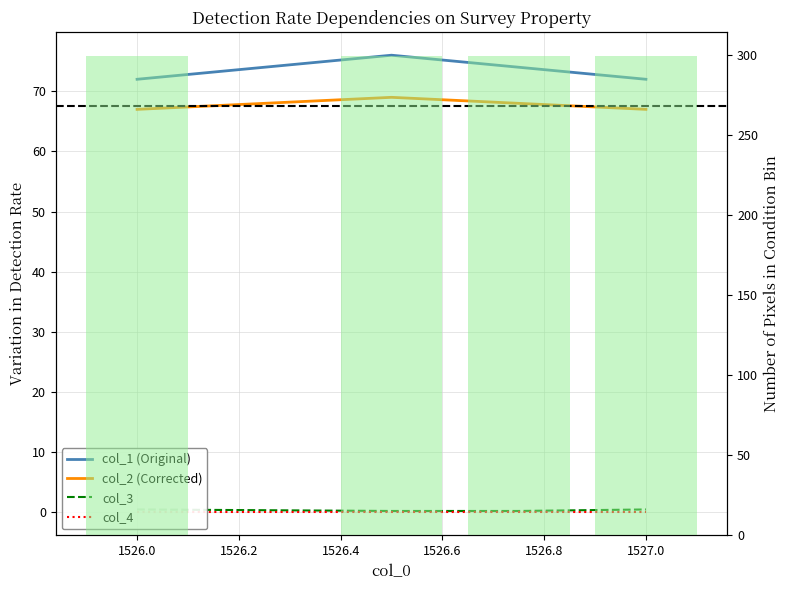

Is it true that col_2 (Corrected) equals 32.6 at 1526.0?

False